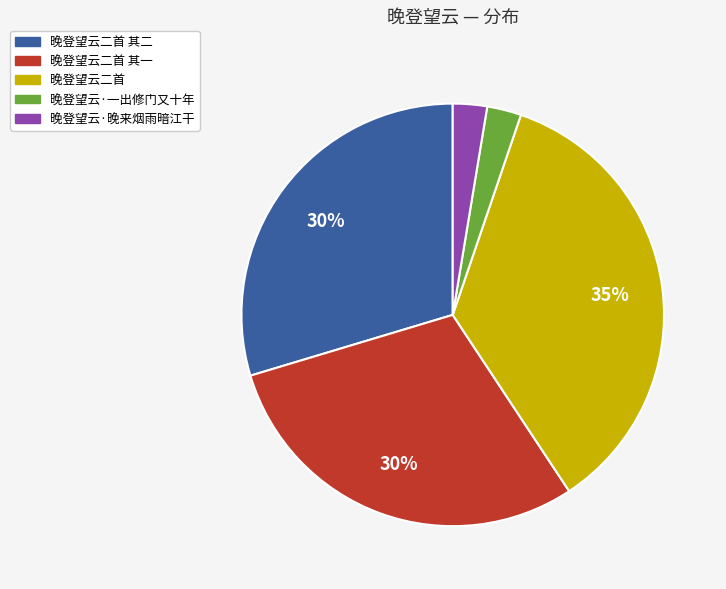

What percentage is the 晚登望云二首 slice, to the nearest percent?

35%